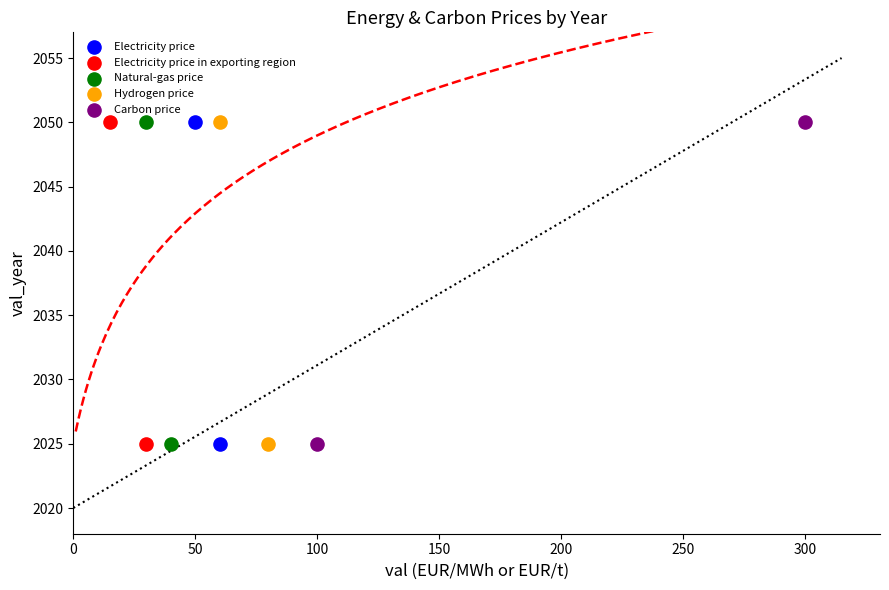

What are all the series names shown in the legend?

Electricity price, Electricity price in exporting region, Natural-gas price, Hydrogen price, Carbon price